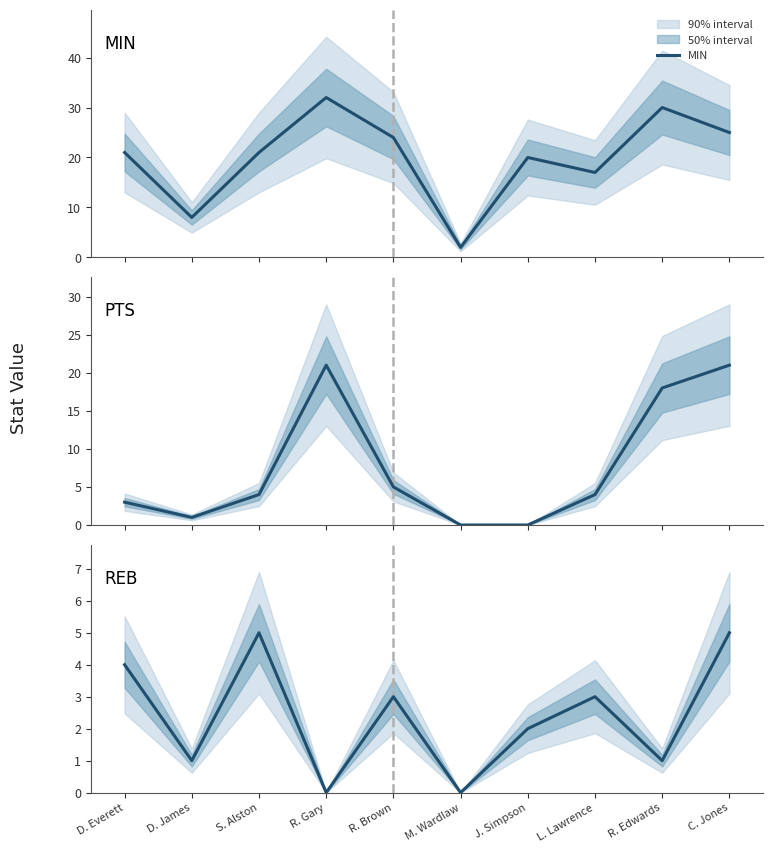

What position from the left is S. Alston?

3